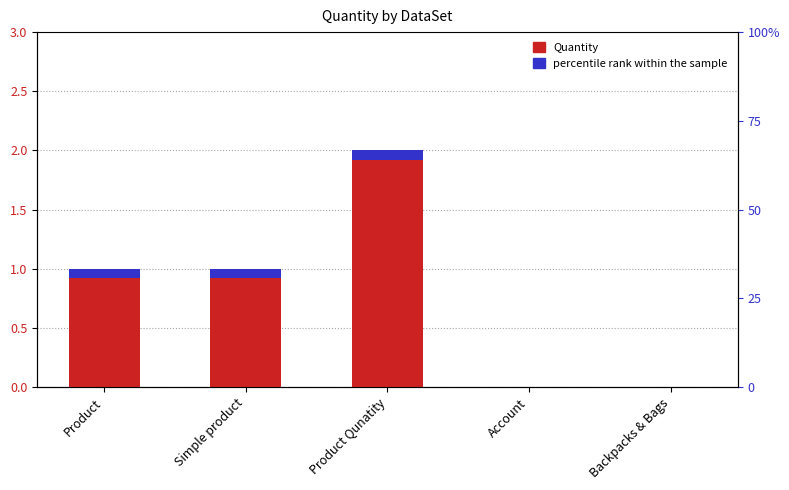

What is the label of the 1st bar from the right?

Backpacks & Bags